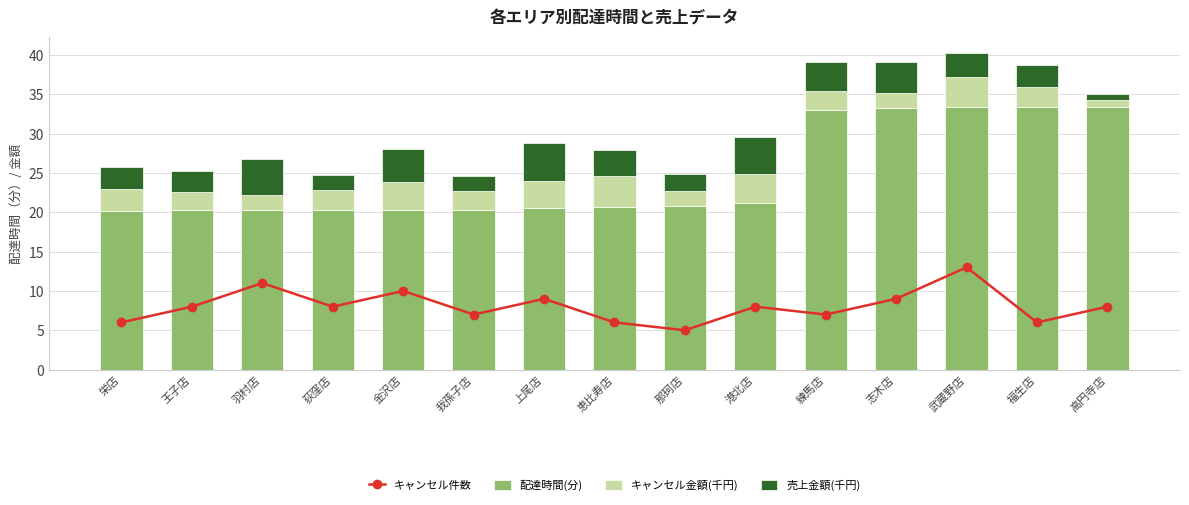

Reading left to right, extract all data points from this chart.

キャンセル件数: 6.0	8.0	11.0	8.0	10.0	7.0	9.0	6.0	5.0	8.0	7.0	9.0	13.0	6.0	8.0
配達時間(分): 20.1	20.2	20.2	20.3	20.3	20.4	20.5	20.7	20.8	21.2	33.1	33.2	33.3	33.3	33.3
キャンセル金額(千円): 2.9	2.3	1.9	2.6	3.6	2.4	3.5	3.9	1.9	3.7	2.3	1.9	3.9	2.6	0.9
売上金額(千円): 2.8	2.7	4.6	1.9	4.1	1.9	4.7	3.3	2.1	4.7	3.7	3.9	3.0	2.7	0.7